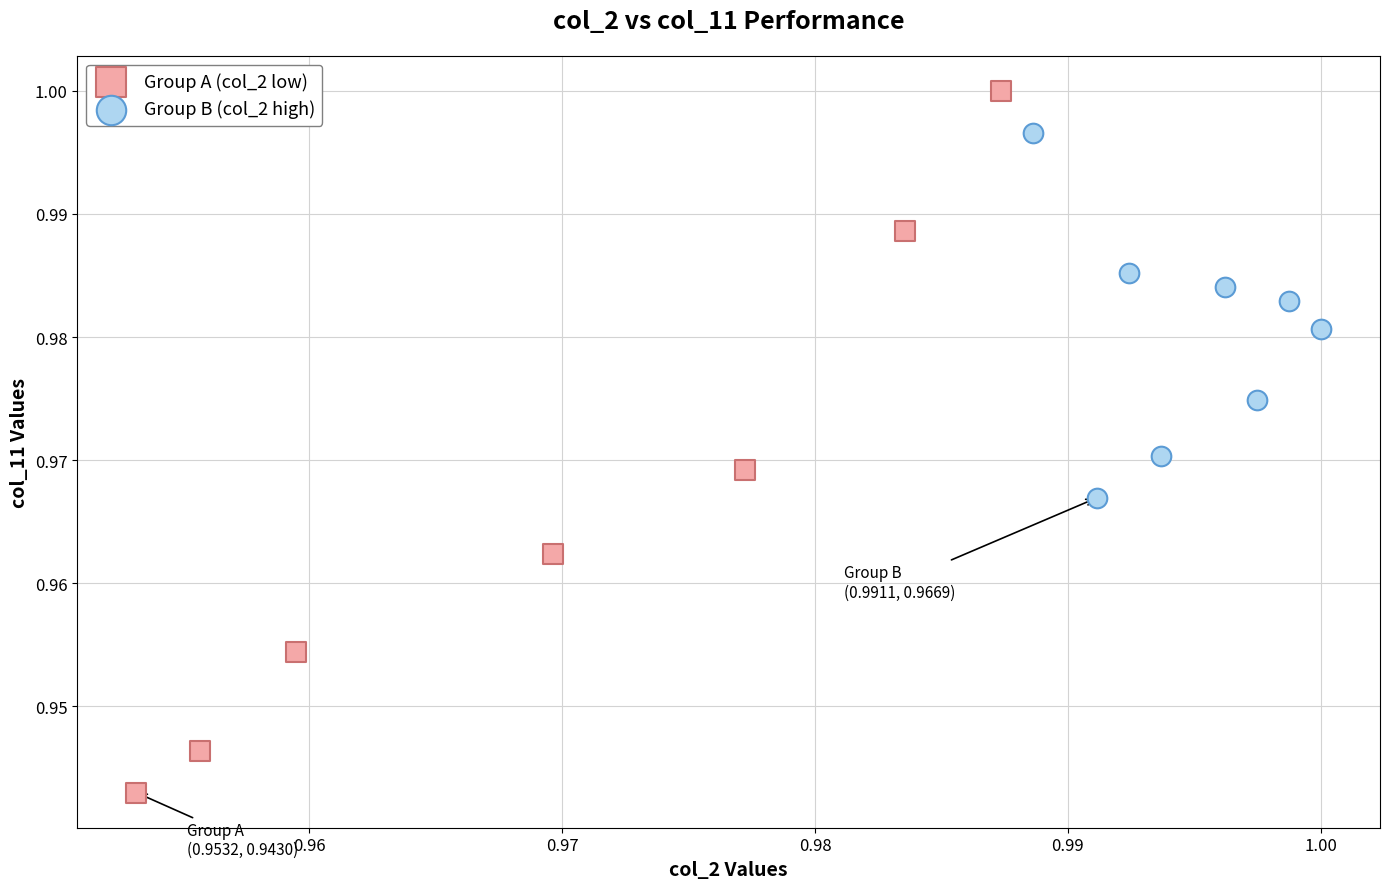

Which series reaches the maximum Y coordinate?

Group A (col_2 low)